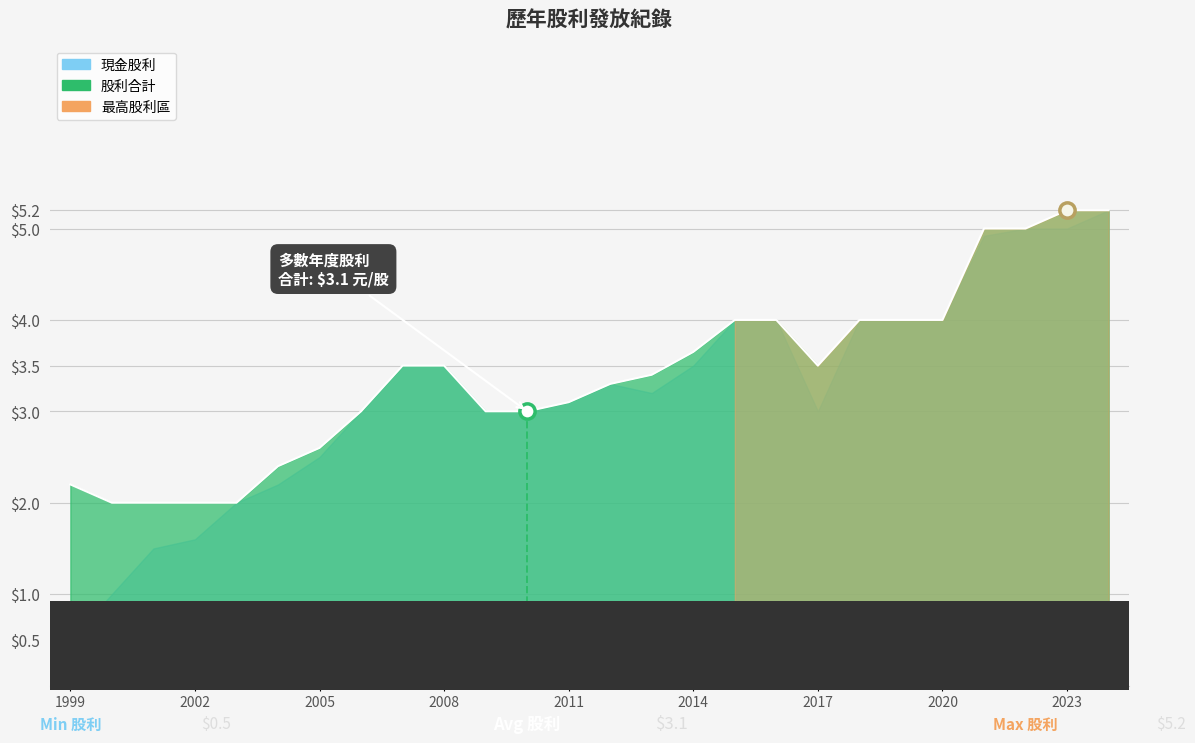

True or false: 股利合計 and 股票股利 intersect in this chart.

False